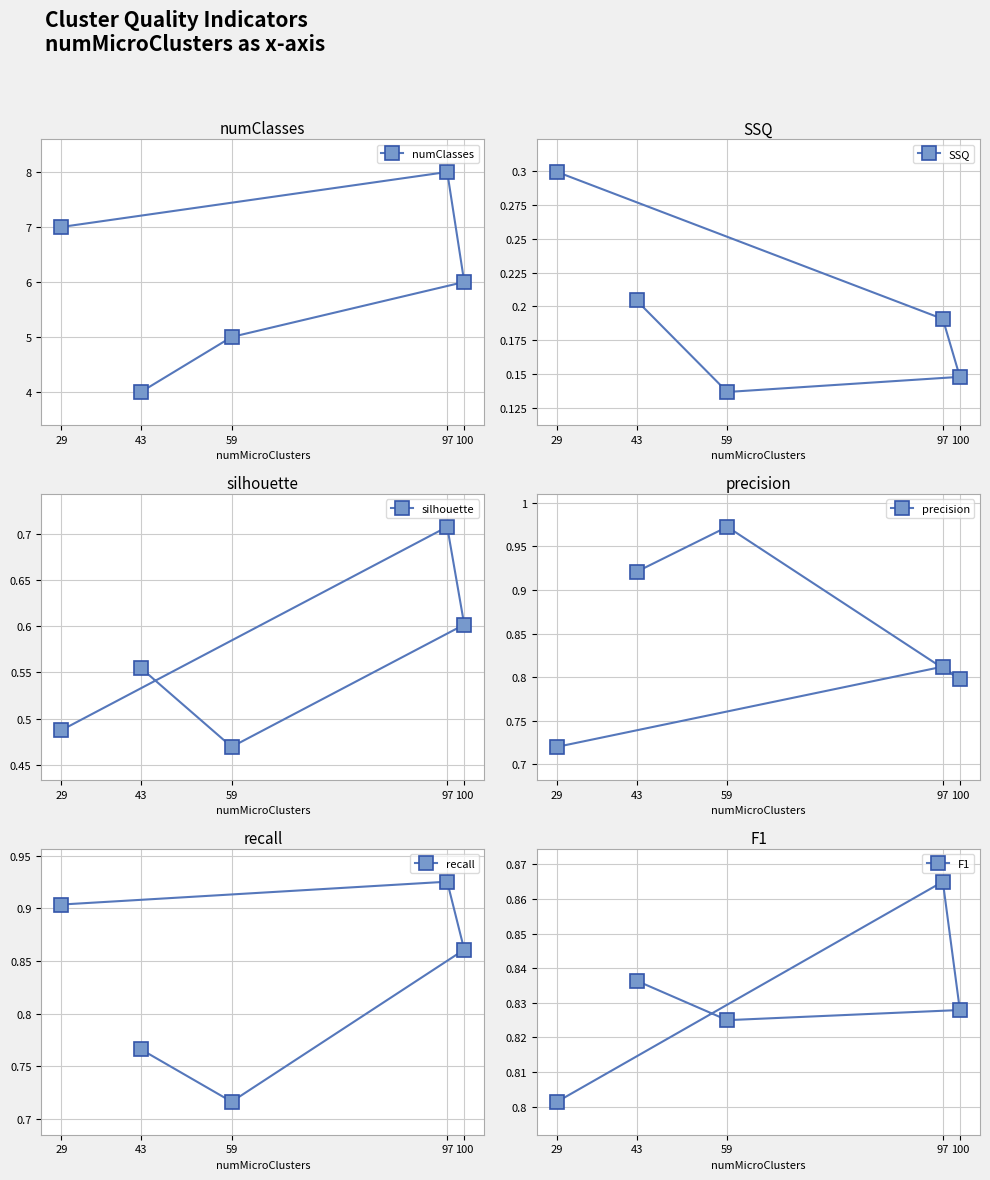

At which label is precision closest to 0?

29